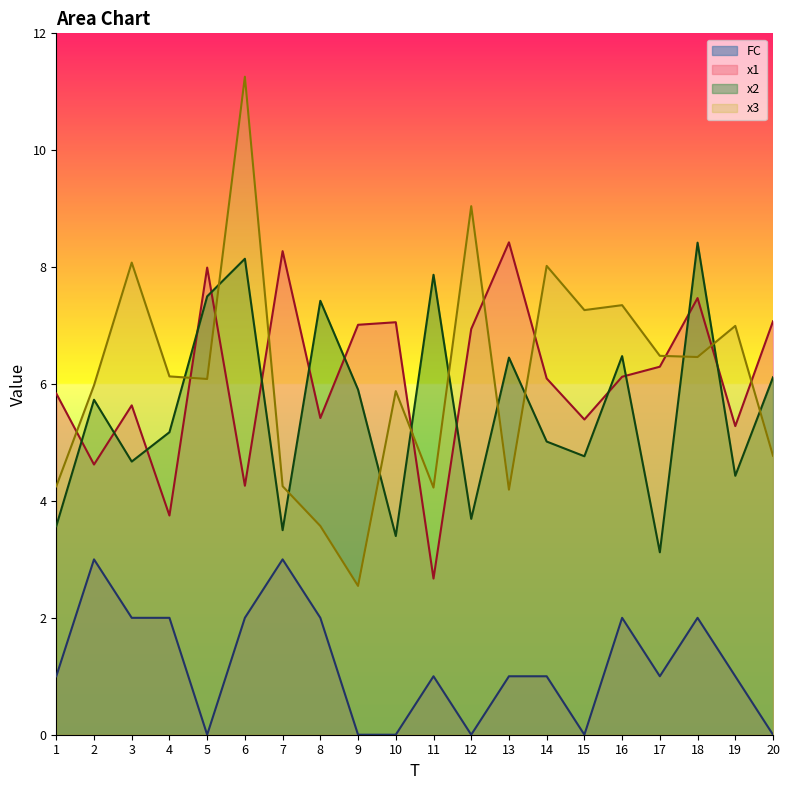

What is the difference between the x1 values at 19 and 6?

1.0